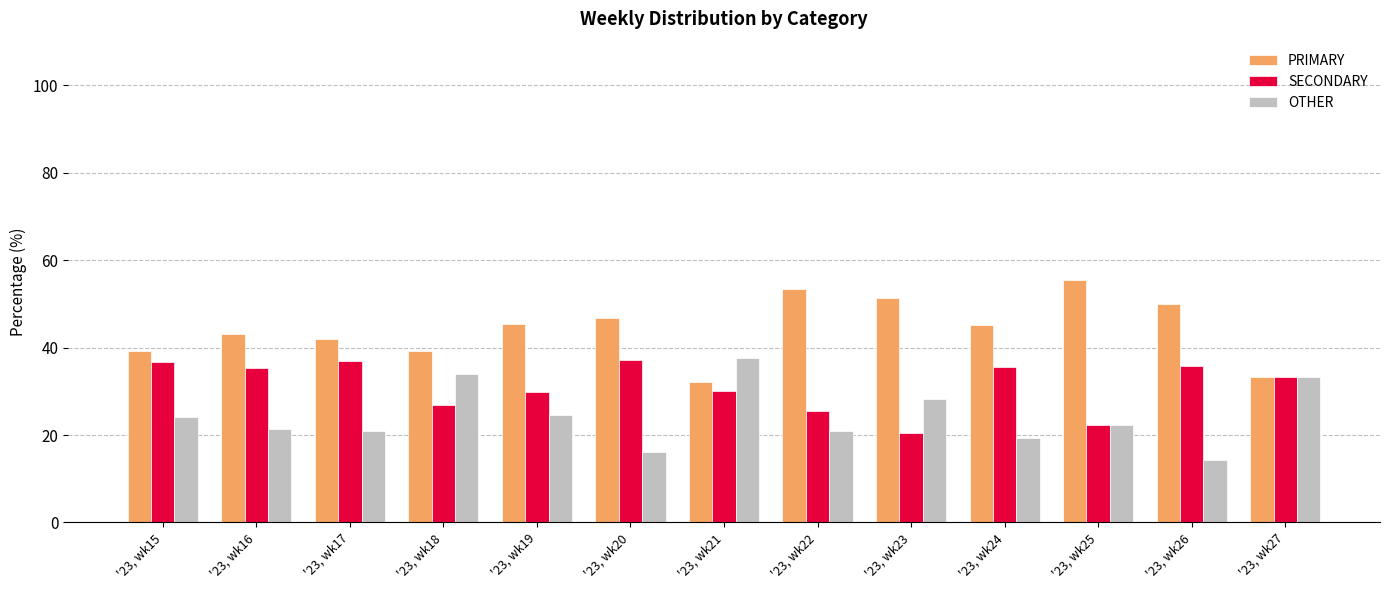

What is the sum of the PRIMARY values at '23, wk19 and '23, wk21?

77.5